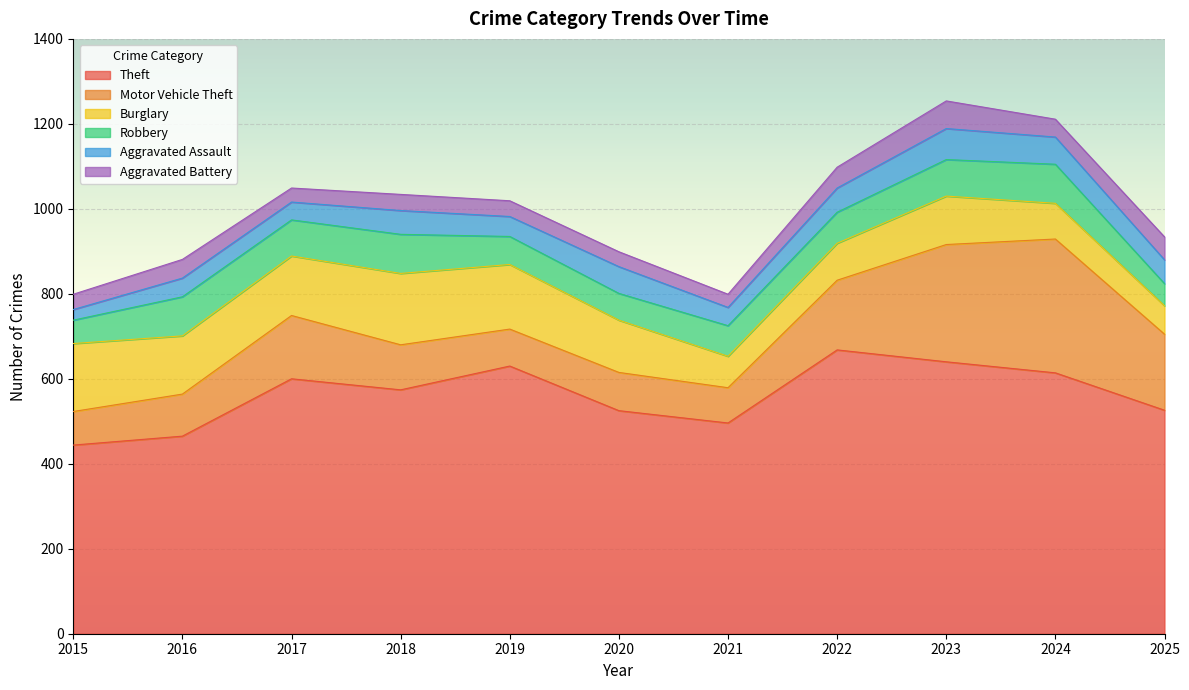

How many data points does each series have?

11